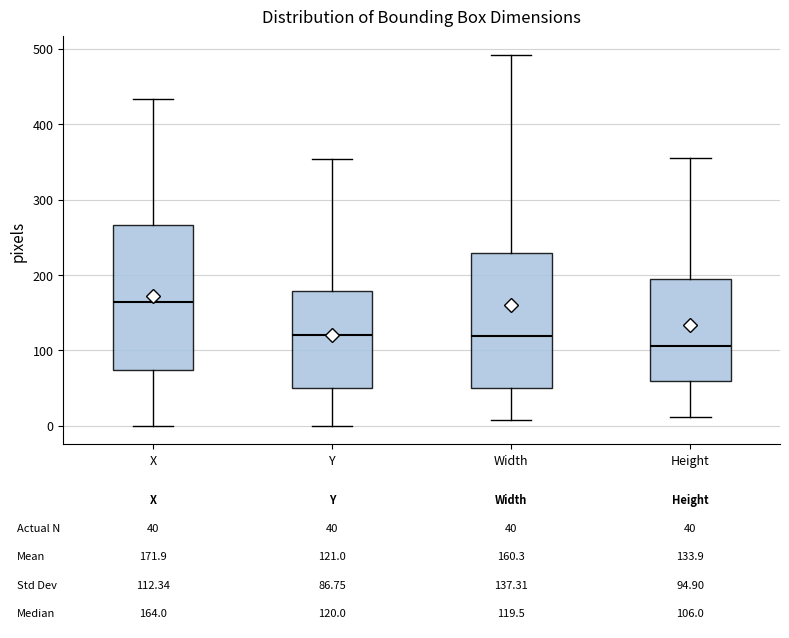

Which box has the highest median line?

X